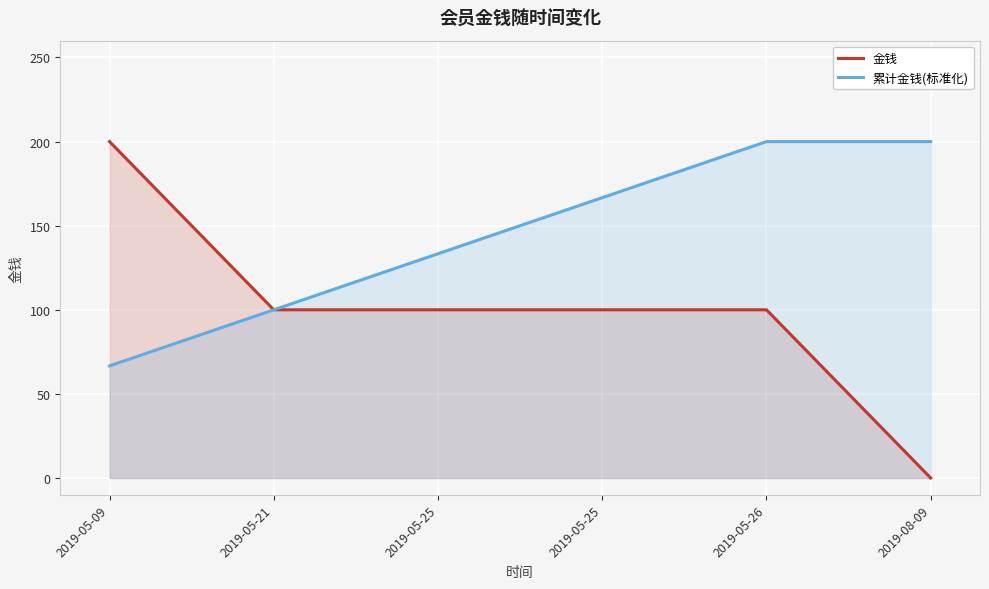

Reading right to left, extract all data points from this chart.

金钱: 2019-08-09=0.0	2019-05-26=100.0	2019-05-25=100.0	2019-05-25=100.0	2019-05-21=100.0	2019-05-09=200.0
累计金钱(标准化): 2019-08-09=200.0	2019-05-26=200.0	2019-05-25=166.7	2019-05-25=133.3	2019-05-21=100.0	2019-05-09=66.7